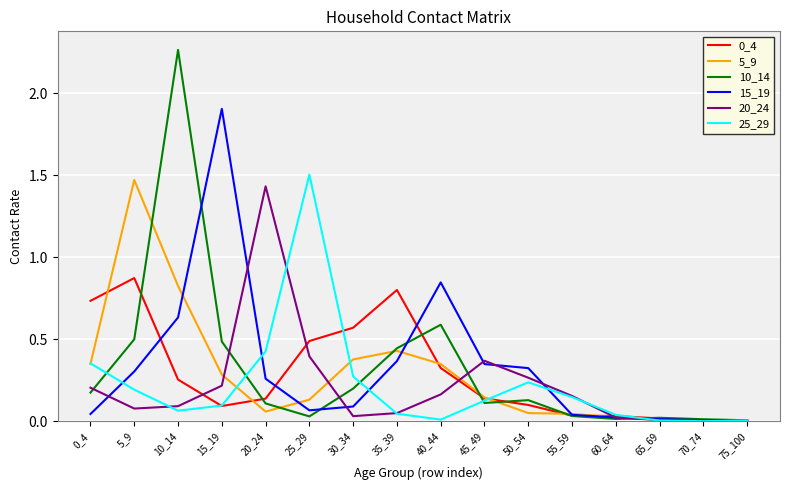

Is the value of 25_29 at 10_14 greater than the value of 15_19 at 50_54?

No